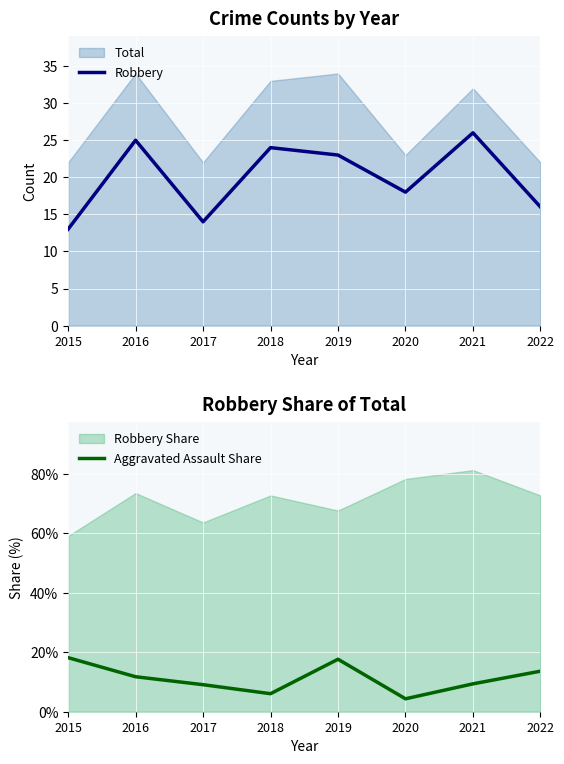

The Robbery series shows 25 at 2016. True or false?

True